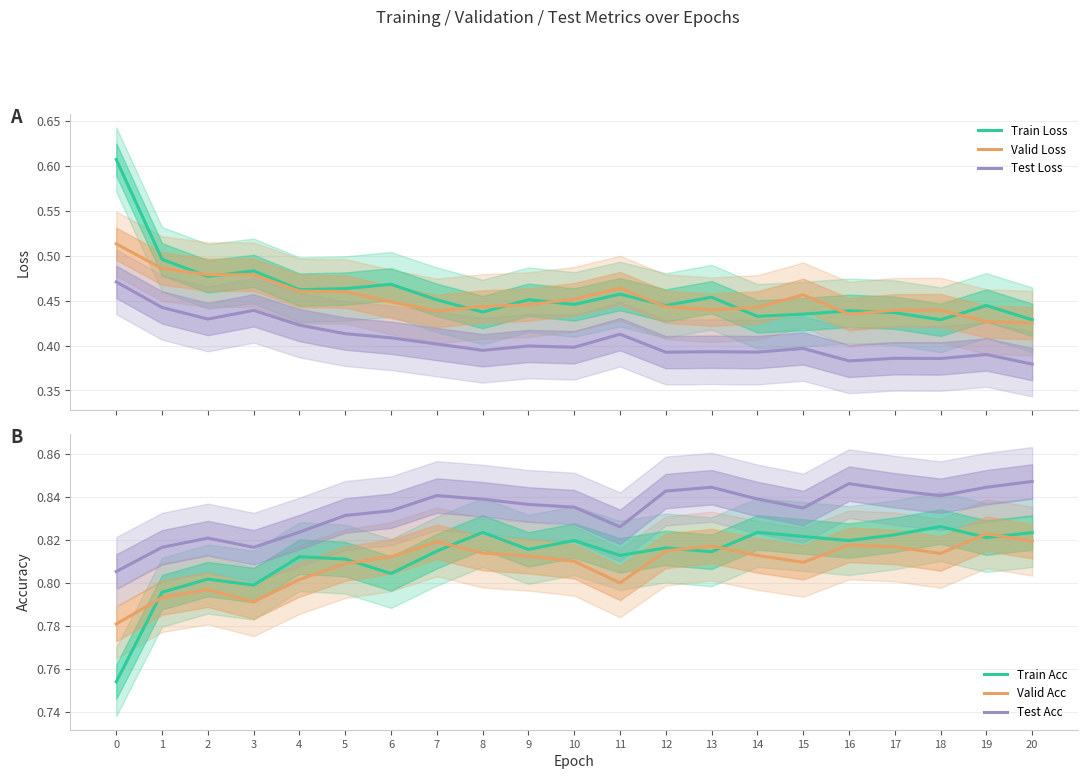

At which category does Test Acc reach its first local peak?

2